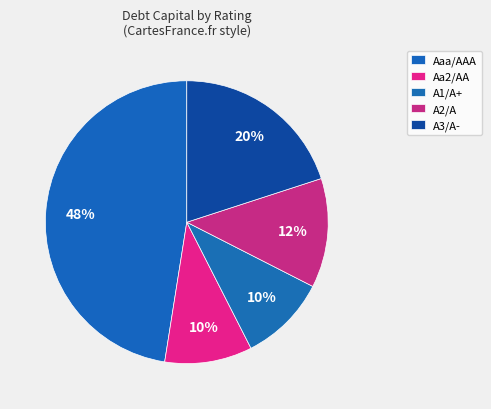

How many segments does this pie chart have?

5